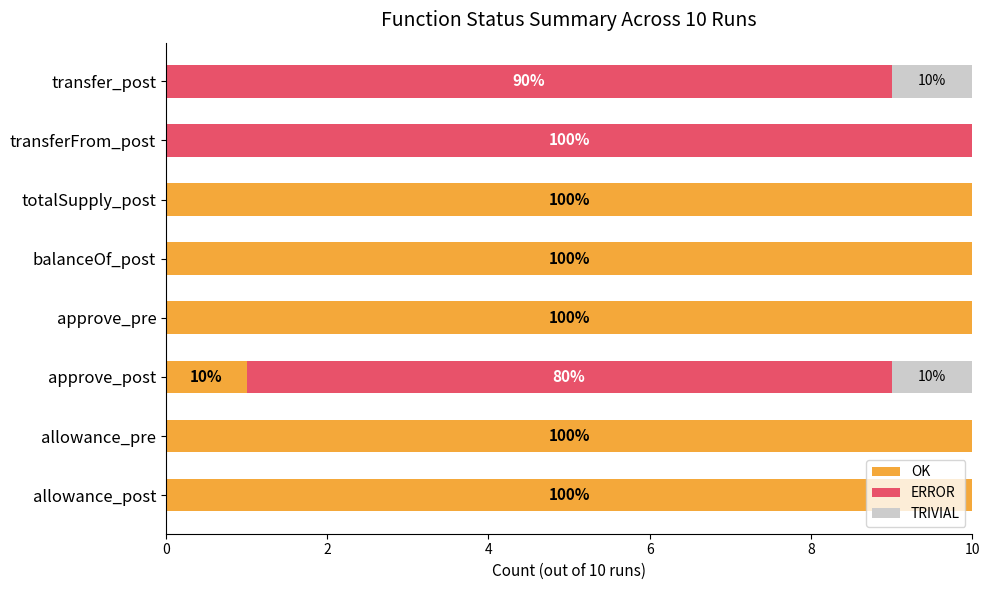

What is the total value across all series at balanceOf_post?

10